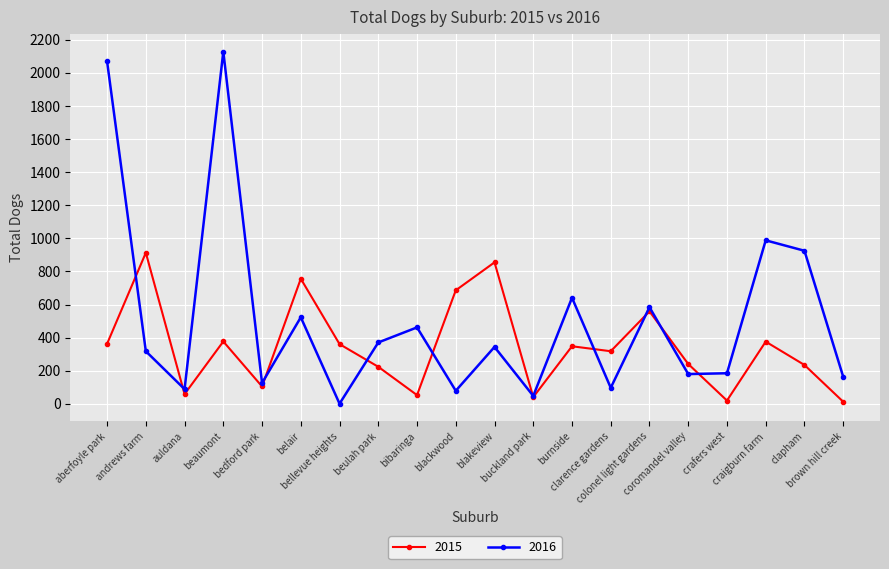

The value of 2015 at blackwood is 686. True or false?

True